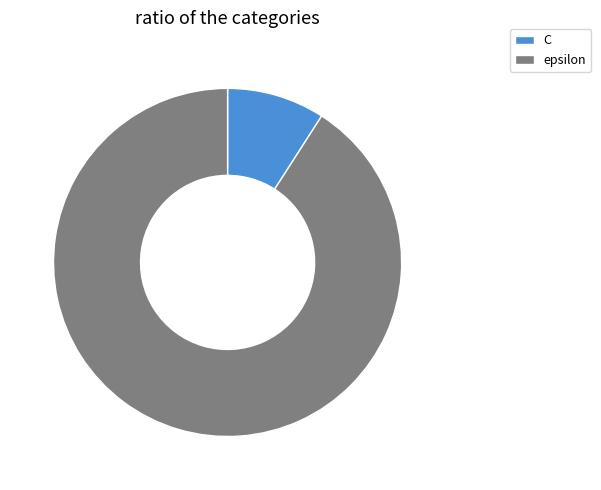

Which slice is the largest?

epsilon